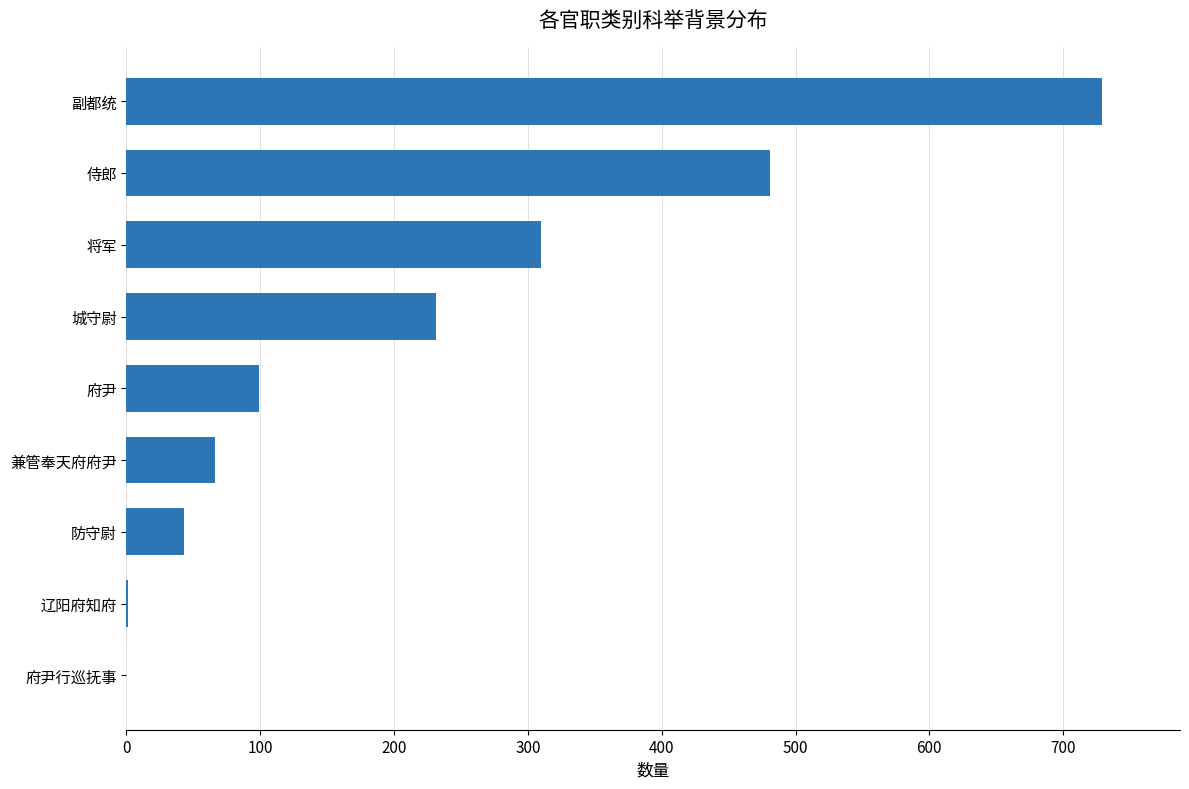

The value at 兼管奉天府府尹 is 66. True or false?

True